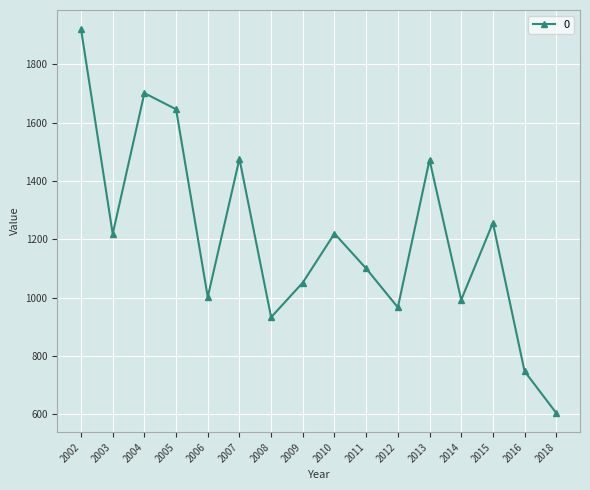

The value at 2015 is 789.2. True or false?

False